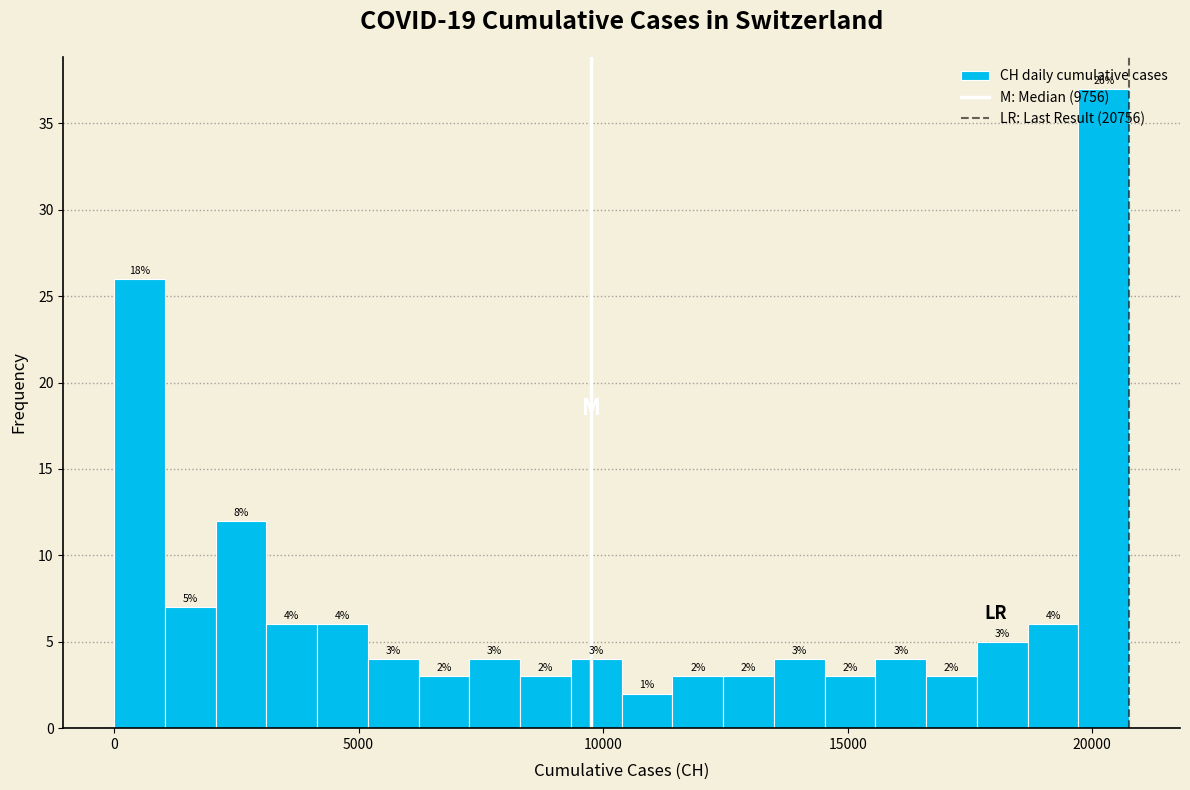

Around what value on the x-axis is the tallest bar? Give the approximate position of its centre, as read against the axis.

20000